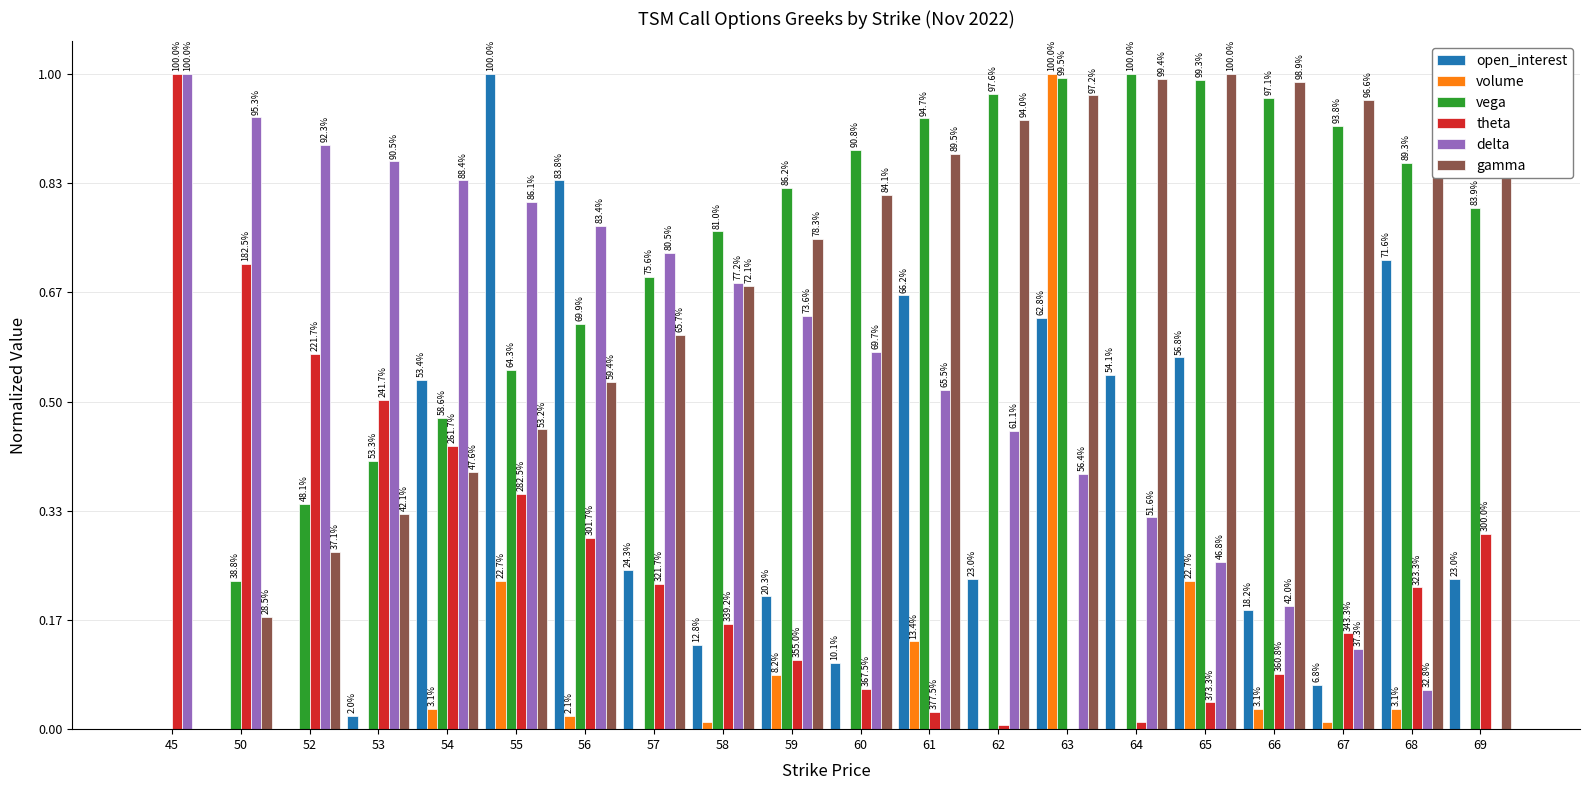

What are all the series names shown in the legend?

open_interest, volume, vega, theta, delta, gamma